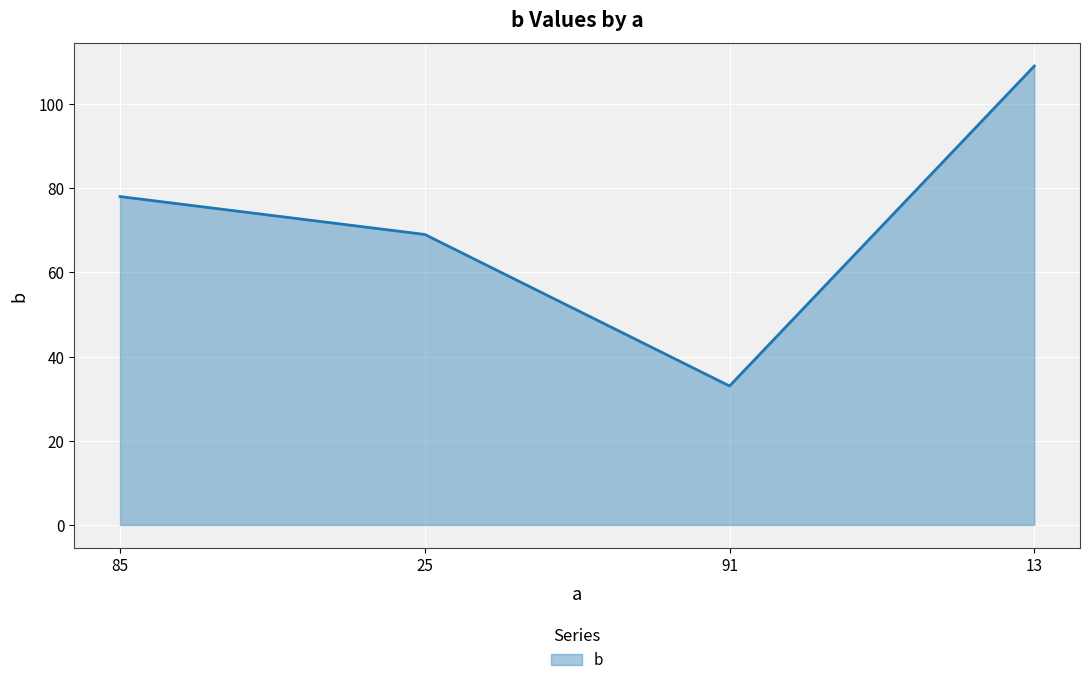

Does the chart display data point markers on the line(s)?

No